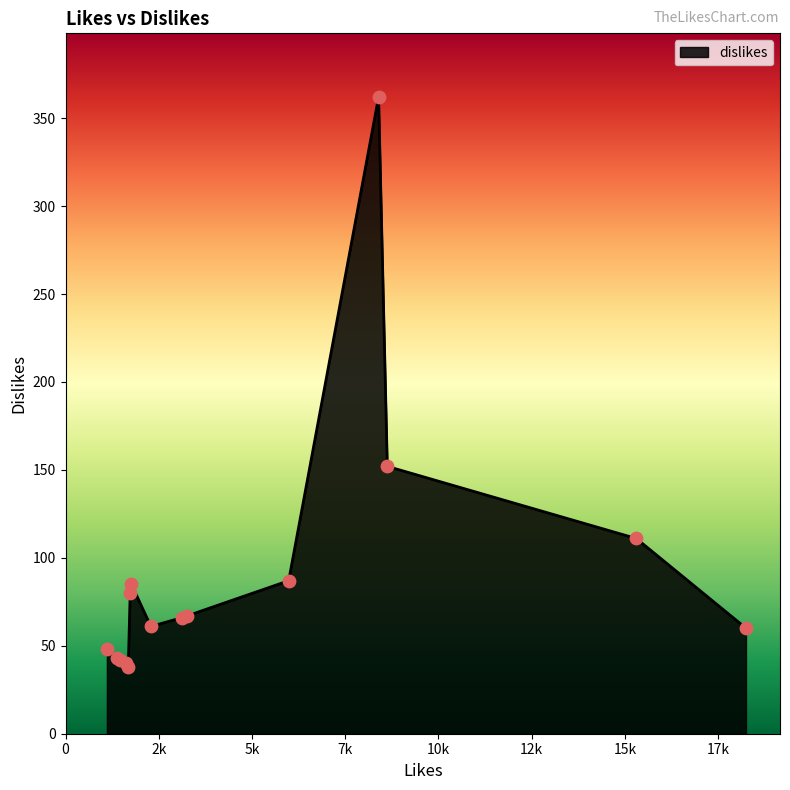

What is the smallest value displayed?

38